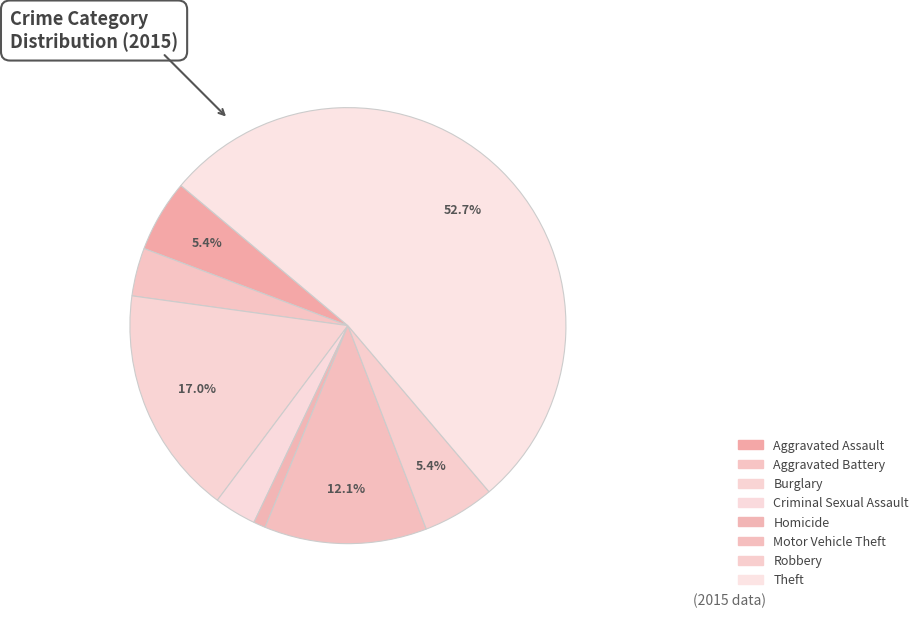

How many slices are in this pie chart?

8